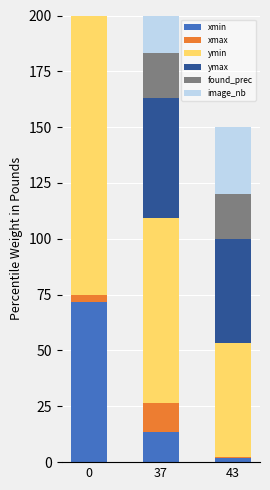

How many categories are shown in the chart?

3